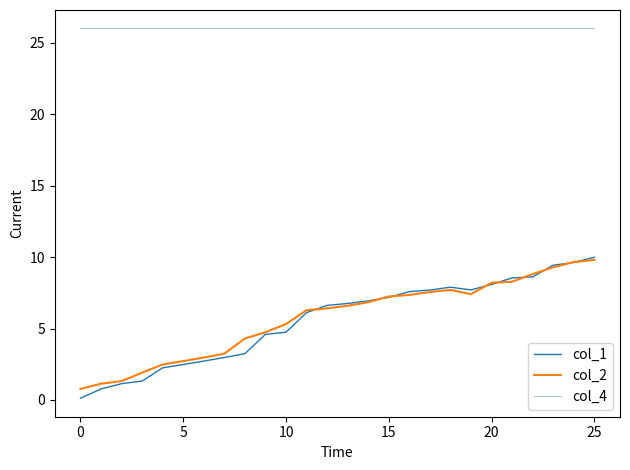

Reading left to right, list all the values displayed in this chart.

col_1: 0.1	0.8	1.1	1.3	2.2	2.5	2.7	3.0	3.2	4.6	4.7	6.1	6.6	6.8	6.9	7.2	7.6	7.7	7.9	7.7	8.1	8.5	8.6	9.4	9.6	10.0
col_2: 0.8	1.1	1.3	1.9	2.5	2.7	3.0	3.2	4.3	4.7	5.3	6.3	6.4	6.6	6.8	7.2	7.4	7.6	7.7	7.4	8.2	8.3	8.8	9.3	9.7	9.8
col_4: 26.0	26.0	26.0	26.0	26.0	26.0	26.0	26.0	26.0	26.0	26.0	26.0	26.0	26.0	26.0	26.0	26.0	26.0	26.0	26.0	26.0	26.0	26.0	26.0	26.0	26.0